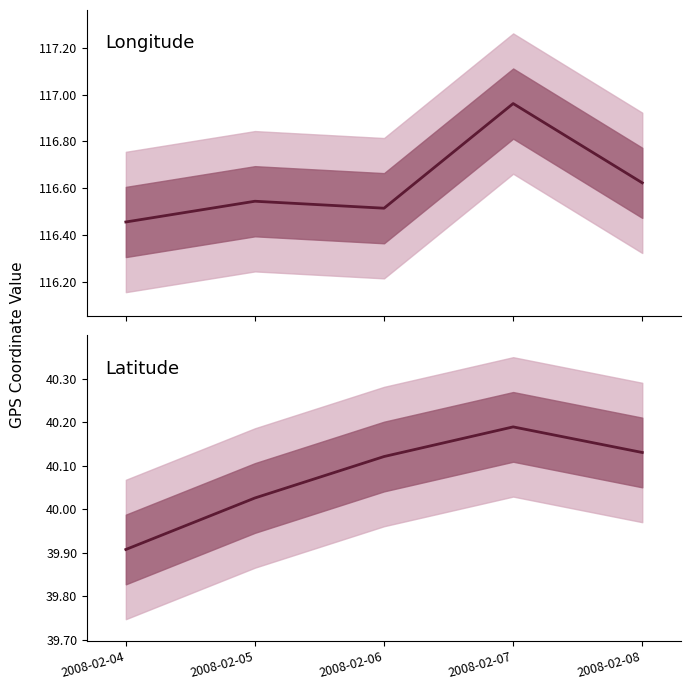

How many series are shown in this chart?

2